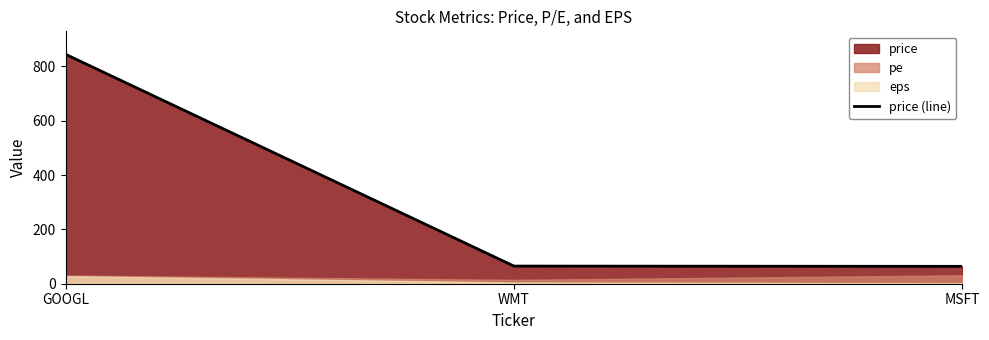

What position from the left is WMT?

2